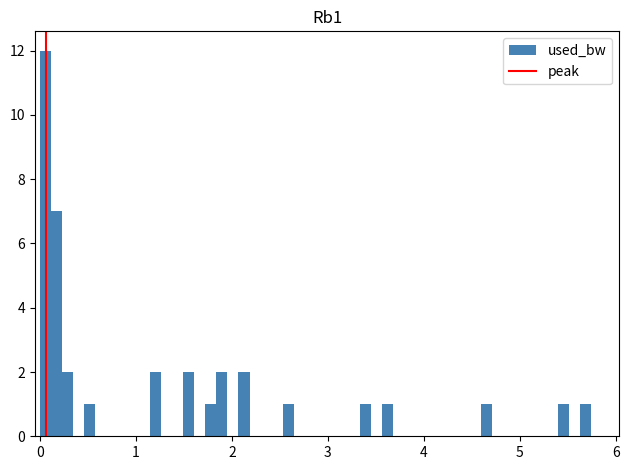

Around what value on the x-axis is the tallest bar? Give the approximate position of its centre, as read against the axis.

0.1